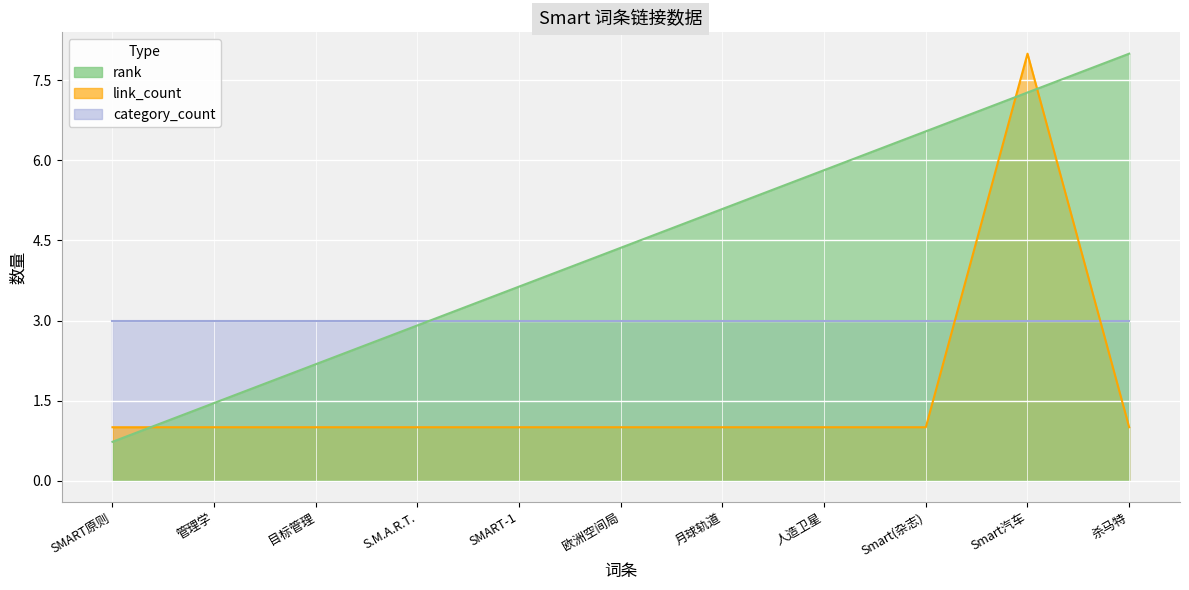

List the labels in order of link_count value, largest first.

Smart汽车, SMART原则, 管理学, 目标管理, S.M.A.R.T., SMART-1, 欧洲空间局, 月球轨道, 人造卫星, Smart(杂志), 杀马特